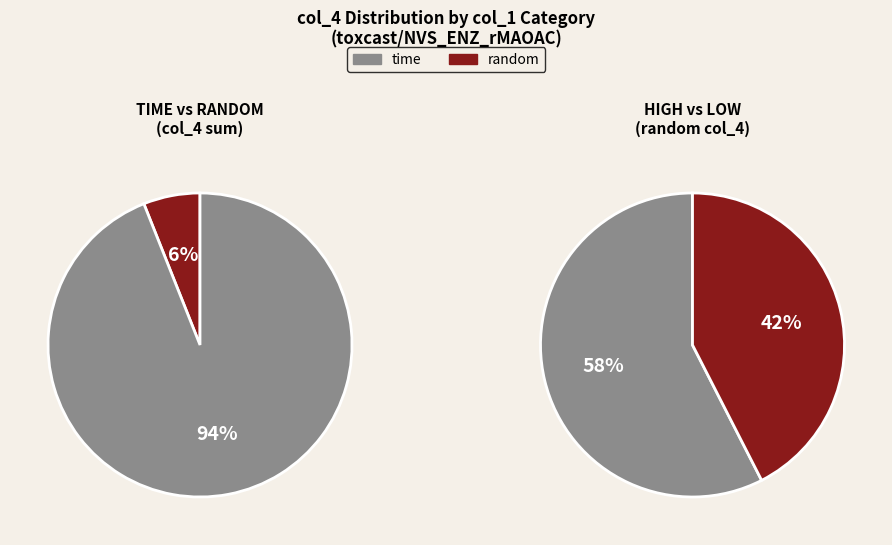

The 7 slice represents 16% of the pie. True or false?

False